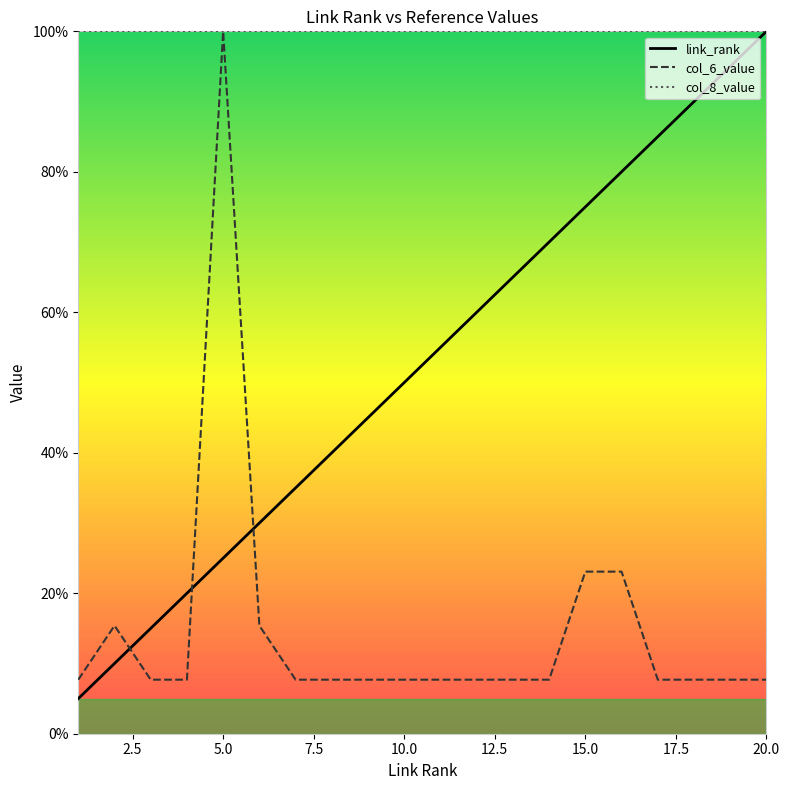

At which category is the sum across all series the highest?

5.0